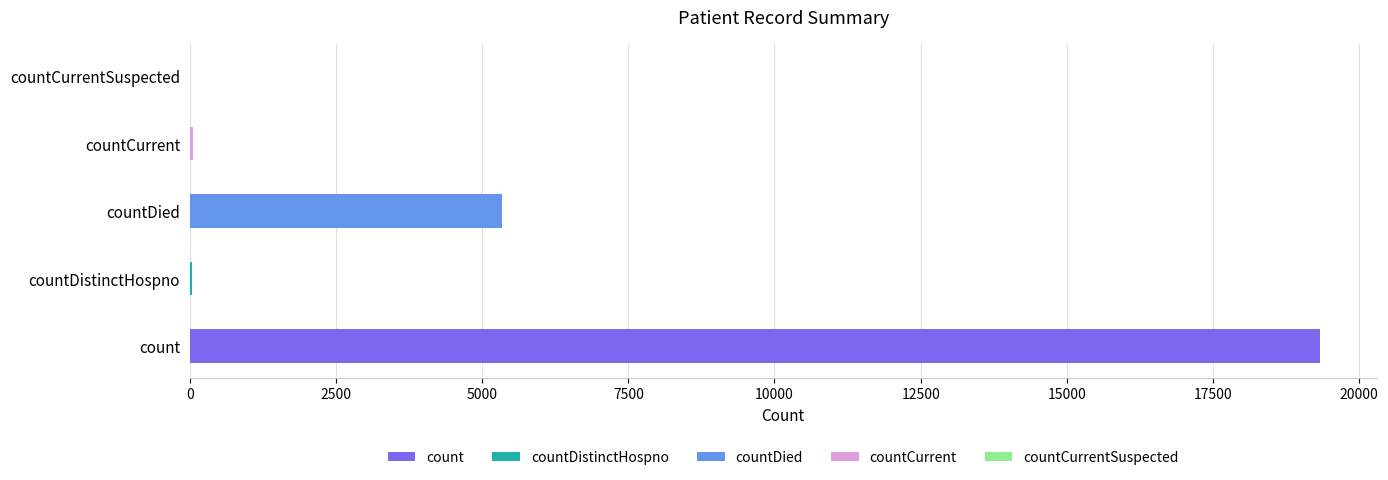

Reading right to left, transcribe all the data shown in this chart.

0	48	5341	36	19333